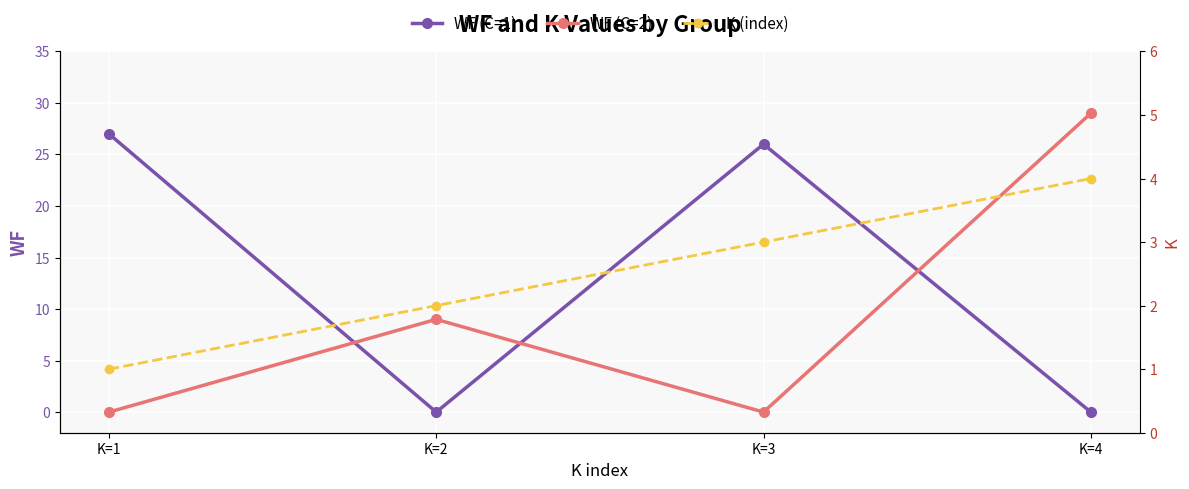

What is the sum of the WF (C=2) values at K=2 and K=1?

9